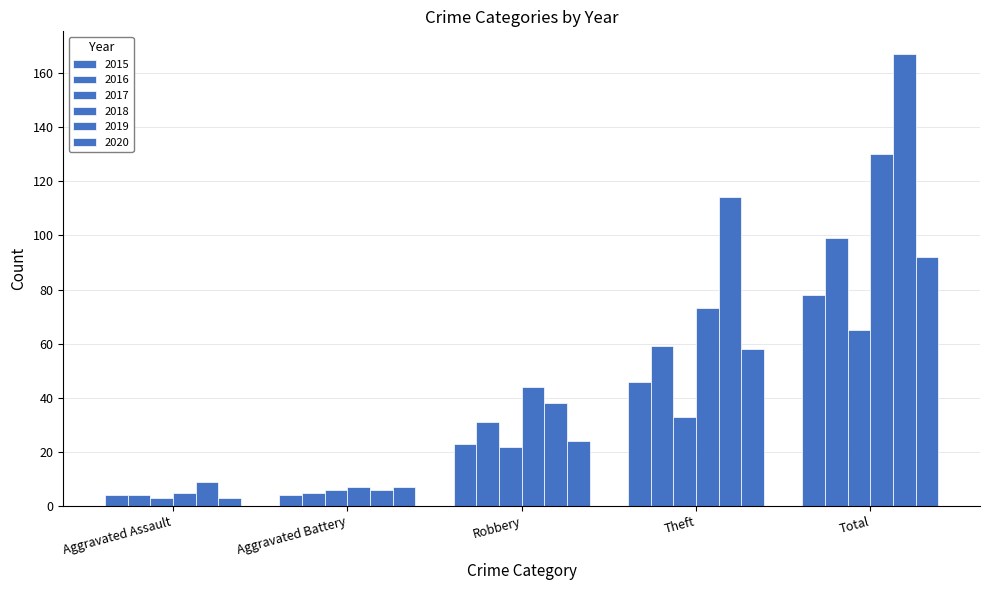

Reading left to right, transcribe all the data shown in this chart.

2015: Aggravated Assault=4	Aggravated Battery=4	Robbery=23	Theft=46	Total=78
2016: Aggravated Assault=4	Aggravated Battery=5	Robbery=31	Theft=59	Total=99
2017: Aggravated Assault=3	Aggravated Battery=6	Robbery=22	Theft=33	Total=65
2018: Aggravated Assault=5	Aggravated Battery=7	Robbery=44	Theft=73	Total=130
2019: Aggravated Assault=9	Aggravated Battery=6	Robbery=38	Theft=114	Total=167
2020: Aggravated Assault=3	Aggravated Battery=7	Robbery=24	Theft=58	Total=92